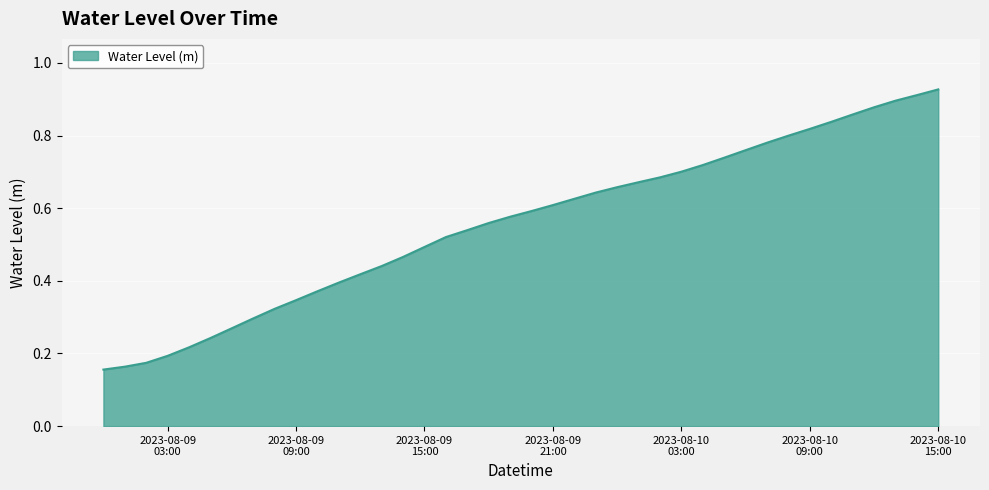

How many lines are shown in the chart?

1